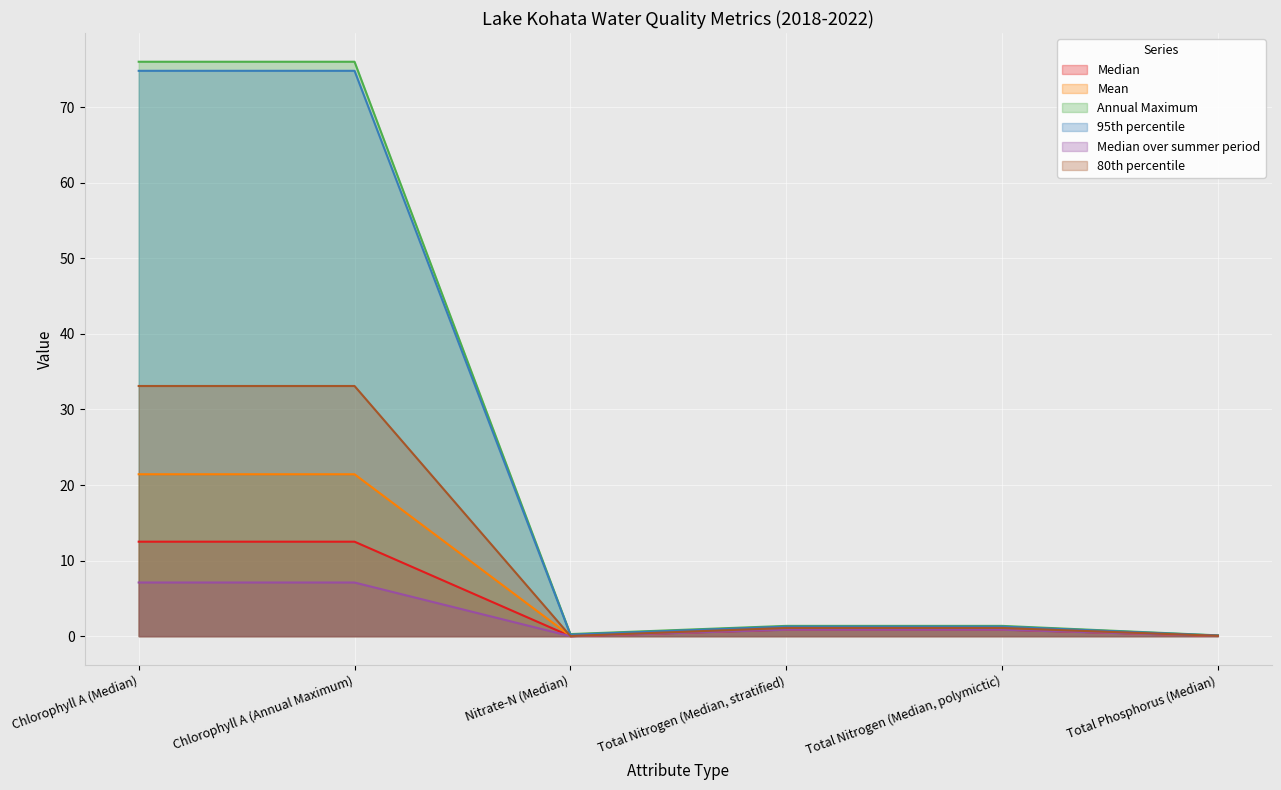

Which series has the largest range (max minus min)?

Annual Maximum